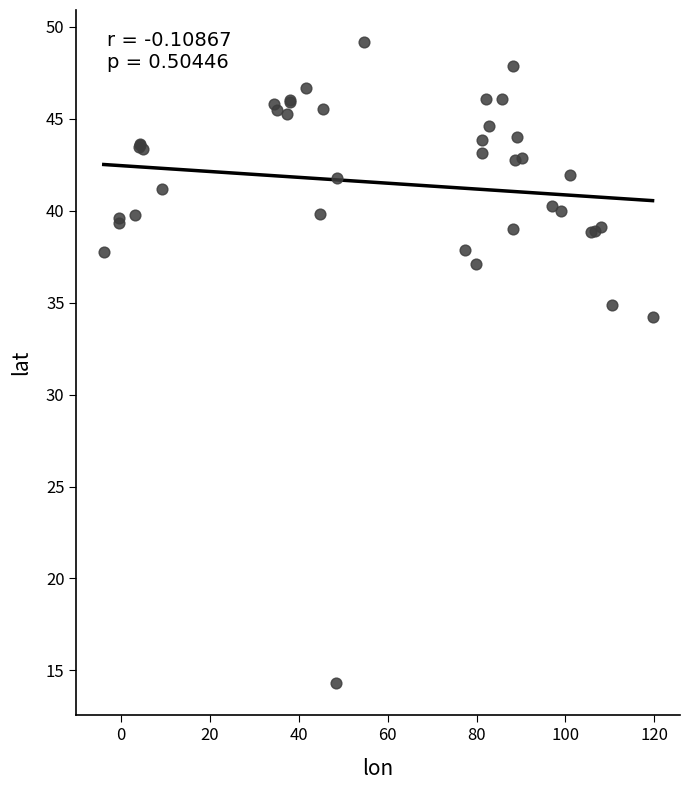

What Y value in the scatter plot is closest to 31?

34.2